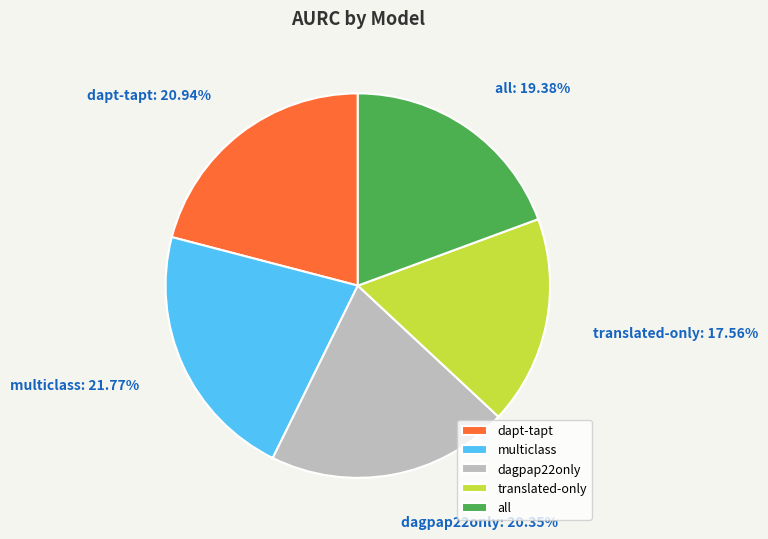

To the nearest percent, what is the combined percentage of all and translated-only?

37%